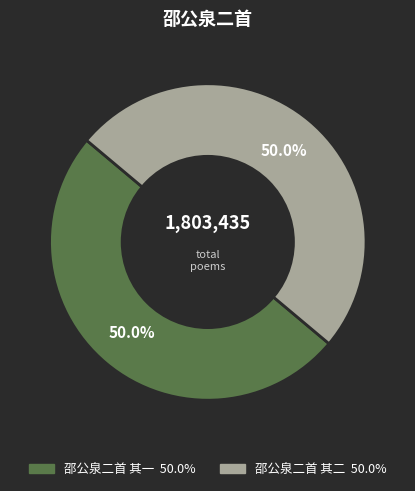

What is the ratio of the value at 邵公泉二首 其一 to the value at 邵公泉二首 其二?

1.0